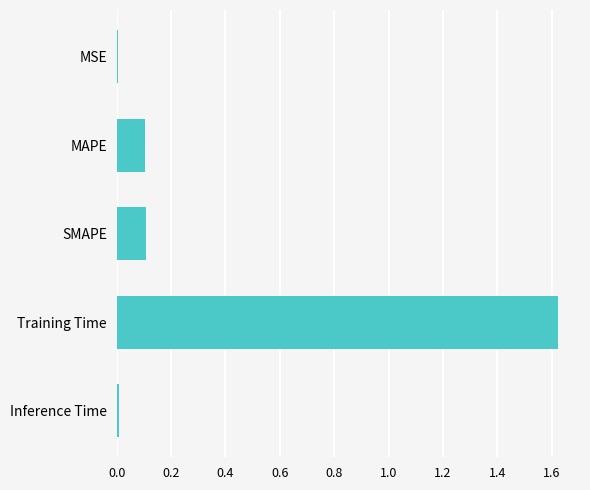

True or false: the data shows 0.1 at SMAPE.

True